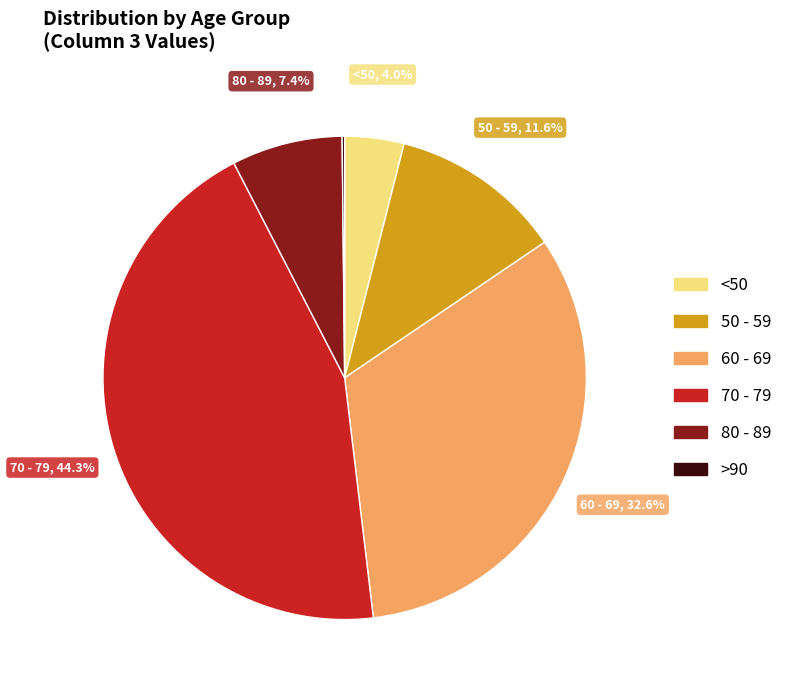

Does any single category account for the majority?

No